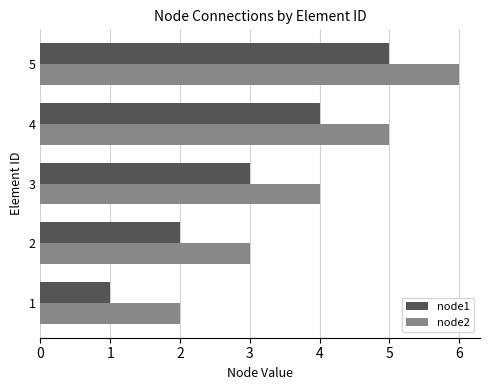

What is the difference between the maximum and second lowest values in the node1 series?

3